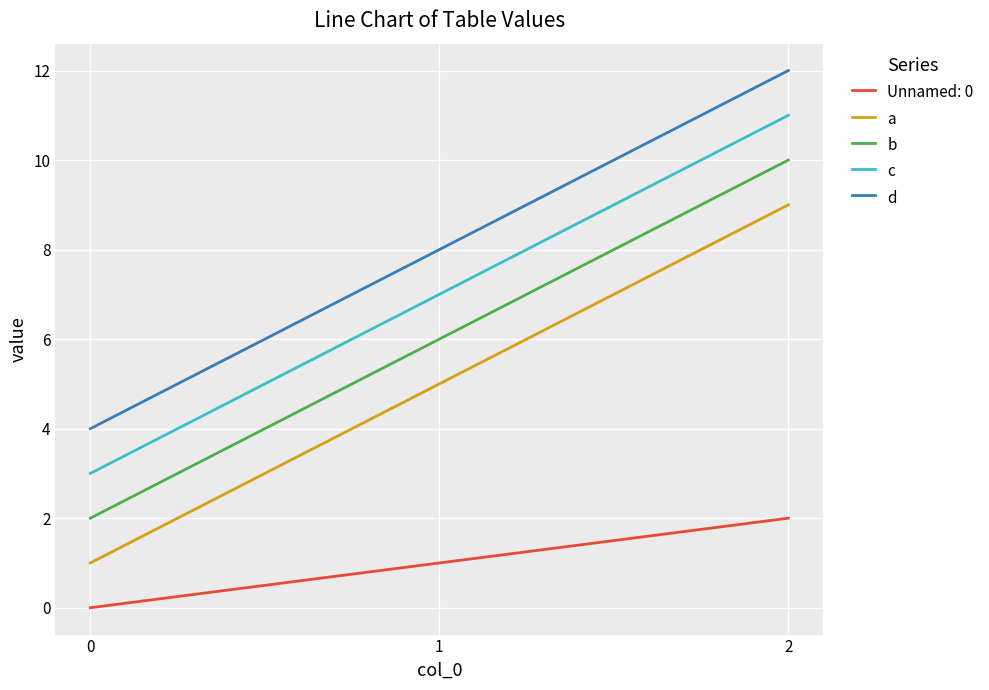

True or false: d has a value of 1 at 0.

False